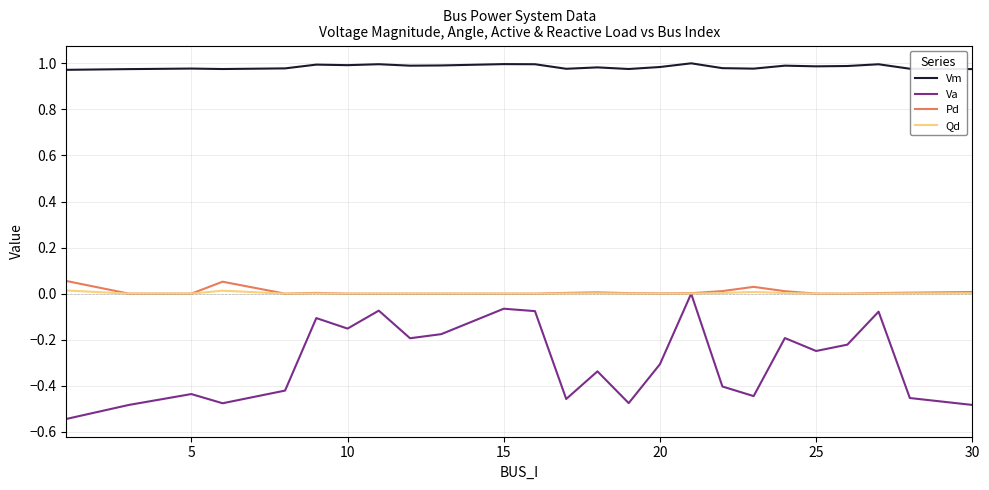

How many lines are shown in the chart?

4